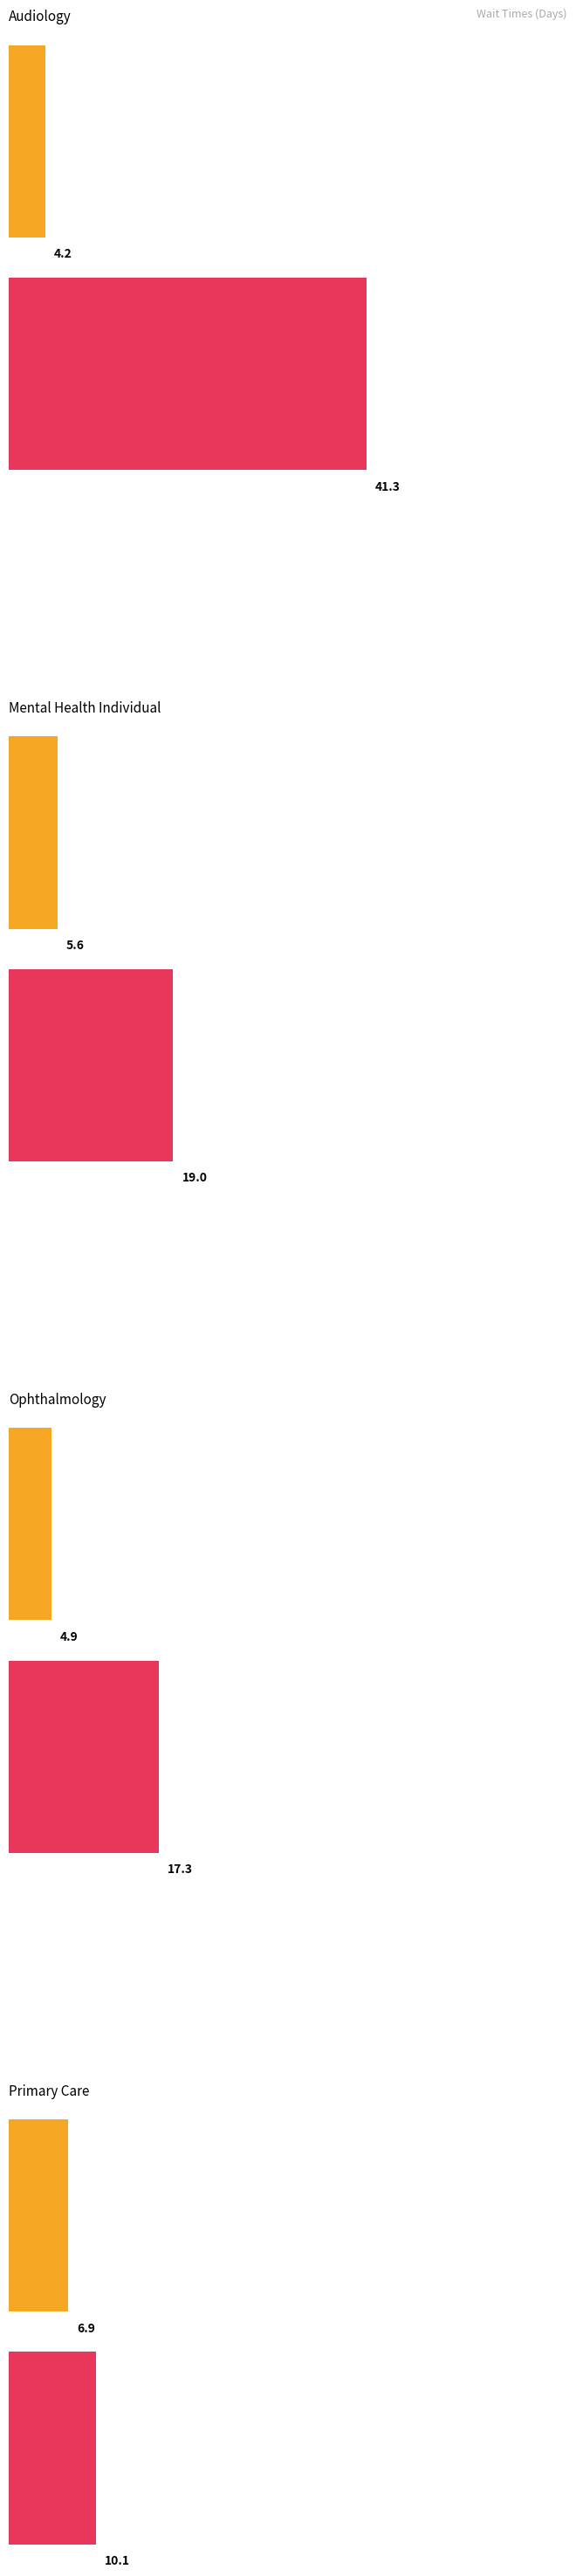

Where does the EstablishedPatients series first go above 5?

MENTAL HEALTH INDIVIDUAL